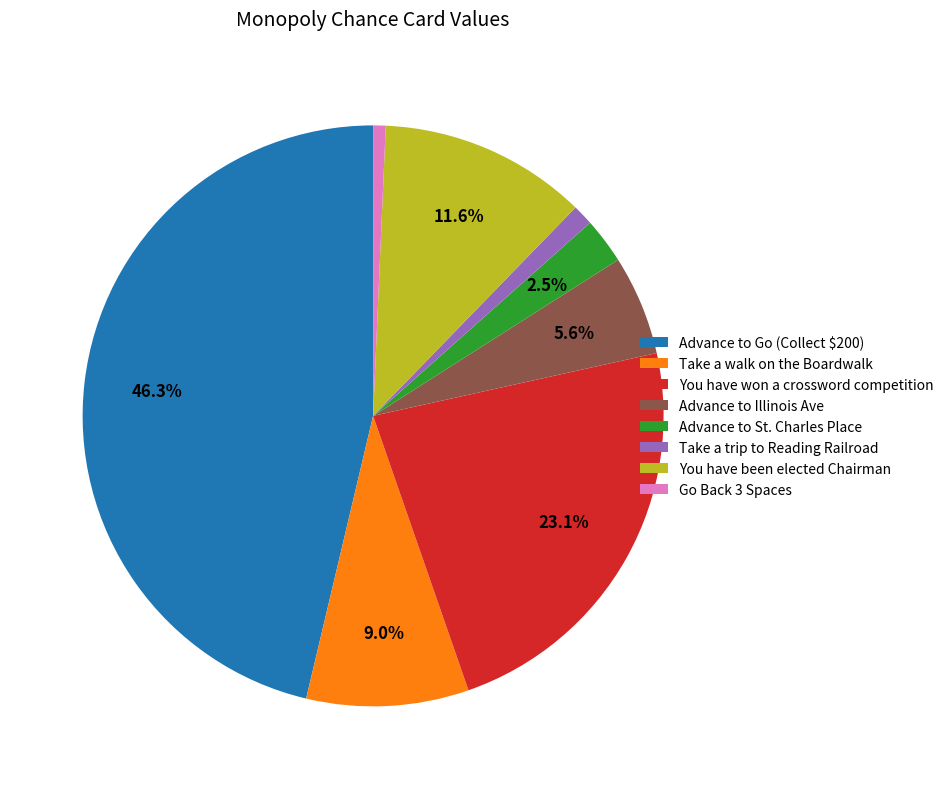

To the nearest percent, what portion does You have been elected Chairman represent?

12%